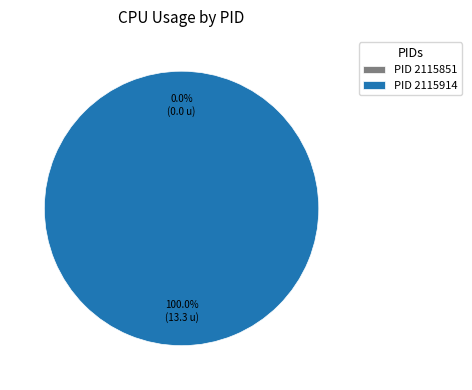

Which slice is the largest?

2115914